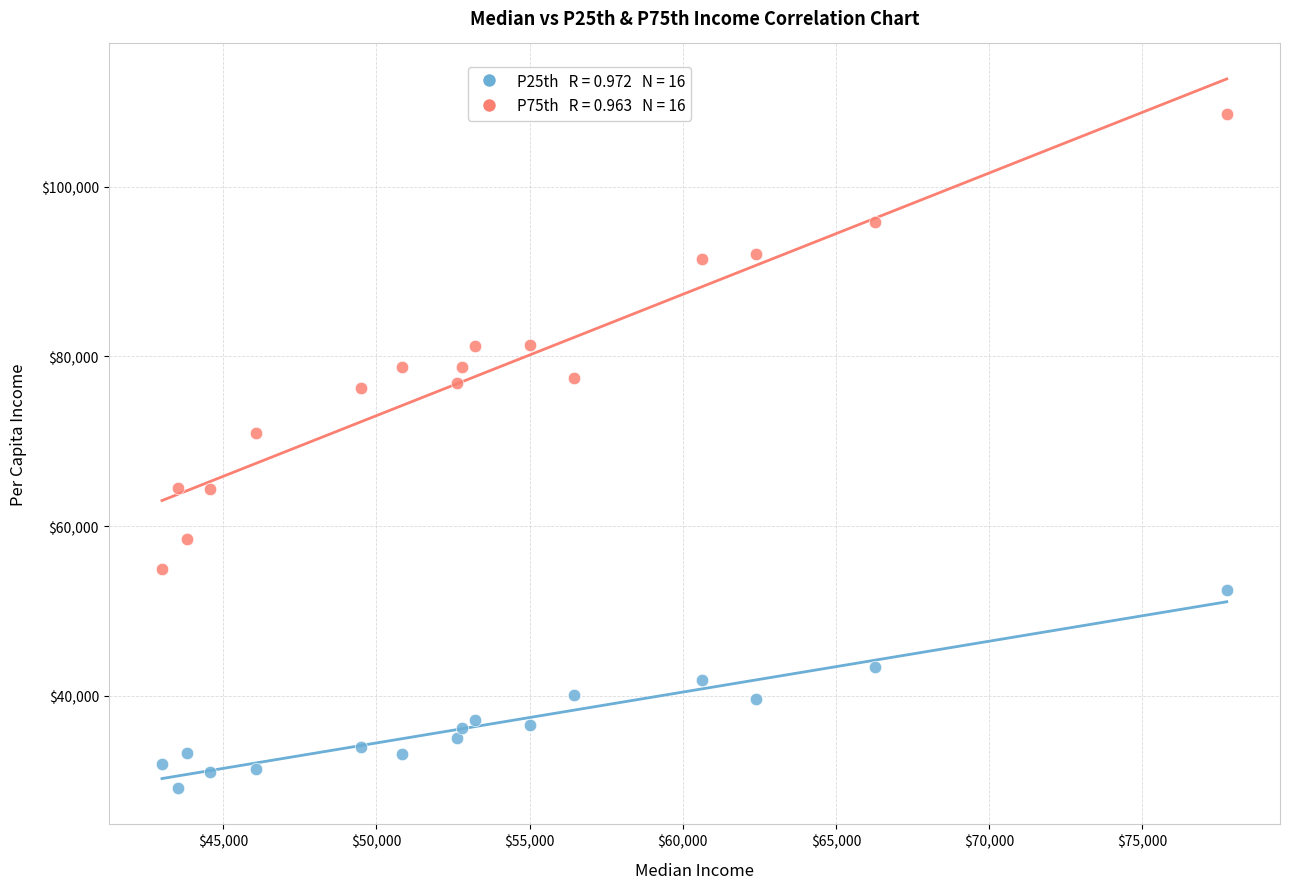

Across all series, what Y value is closest to 68823?

70933